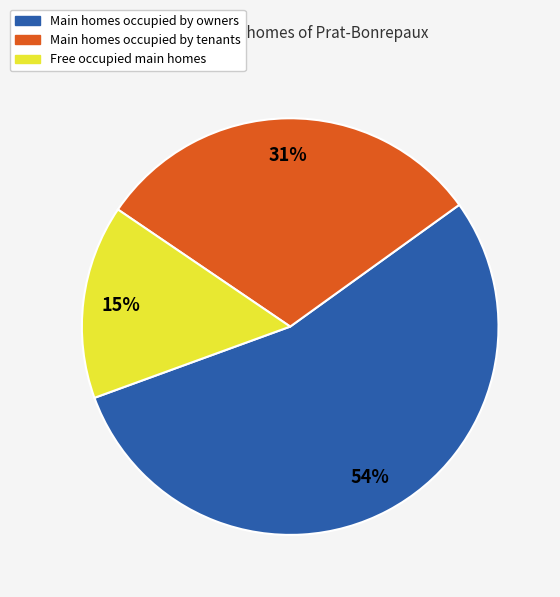

Is there a majority slice in this chart?

Yes